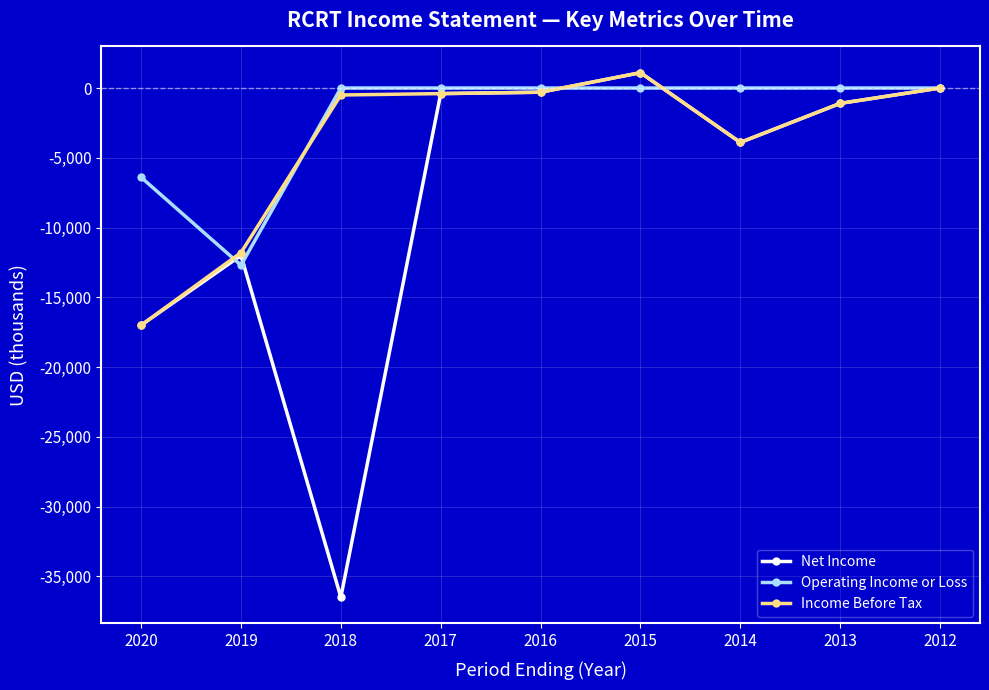

What is the maximum value for Income Before Tax?

1100